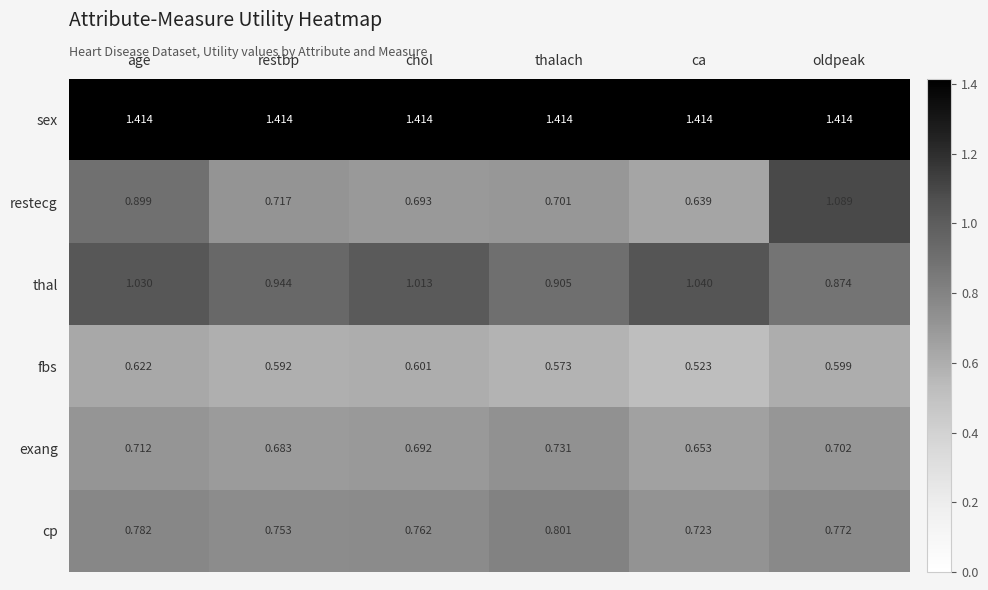

How many series are shown in this chart?

6